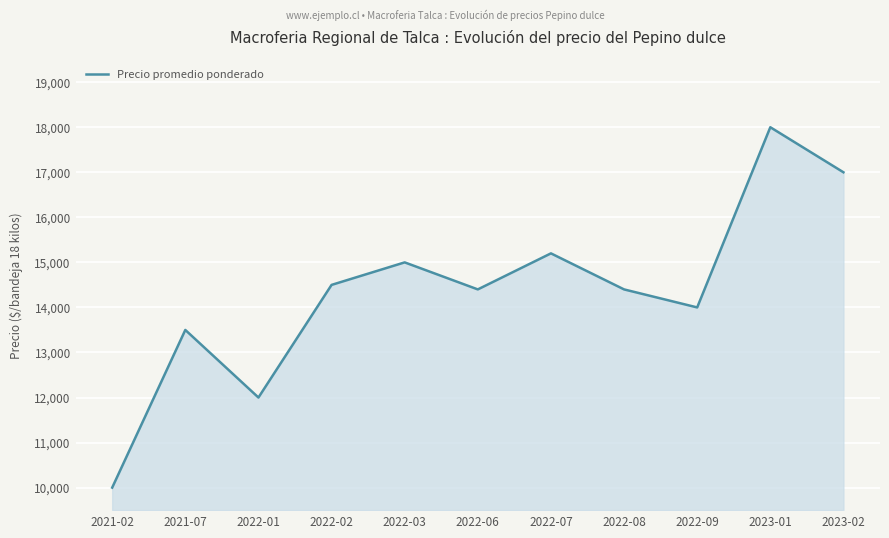

Reading left to right, what are all the values shown in this chart?

10000	13500	12000	14500	15000	14400	15200	14400	14000	18000	17000